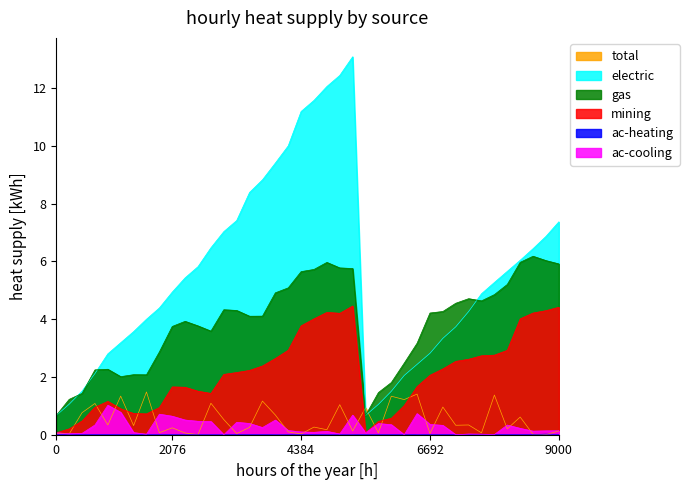

Between 10 and 9, which is larger?

10